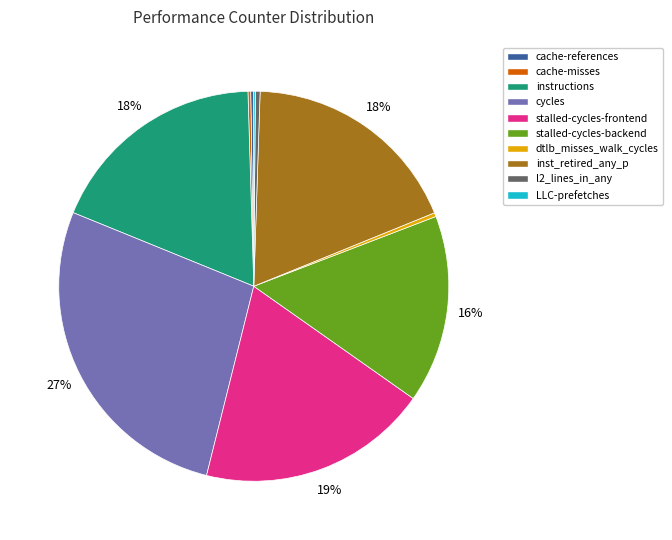

What is the largest slice in the pie chart?

cycles